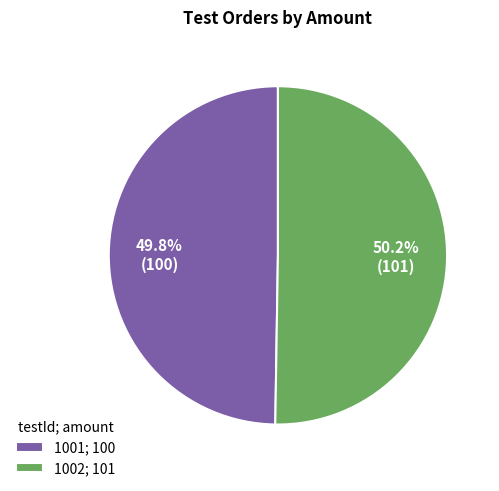

To the nearest percent, what percentage of the pie is 1002?

50%